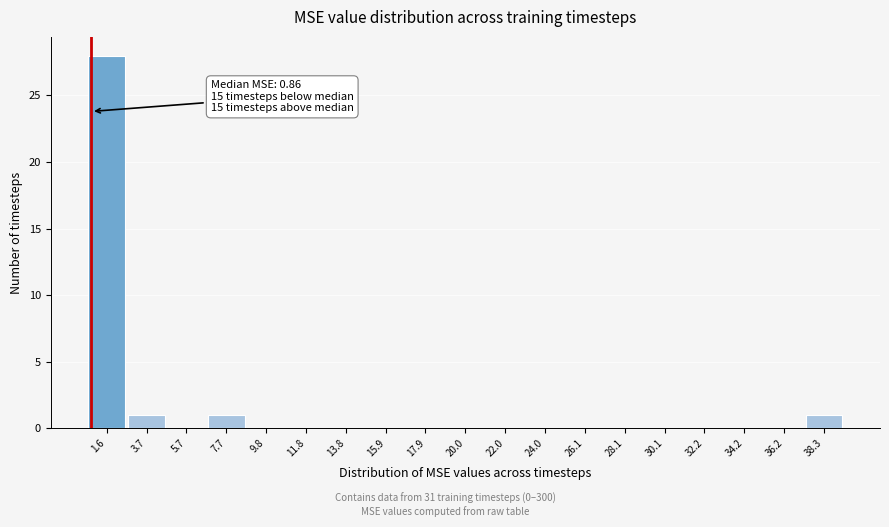

Over which range of the x-axis is the bar tallest?

0.5 to 2.5